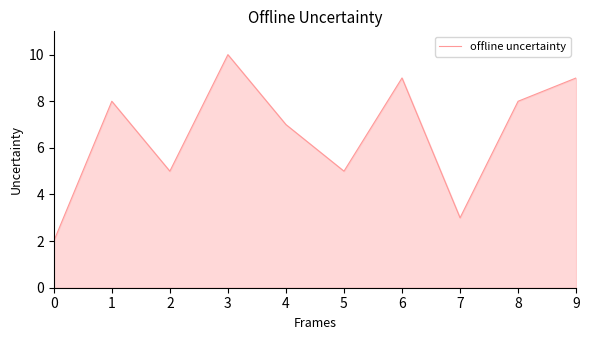

The chart shows a value of 8 at 2. True or false?

False